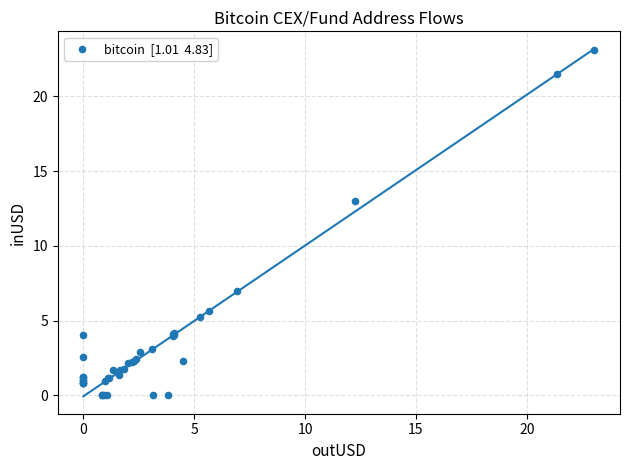

What Y value in the scatter plot is closest to 11?

13.0